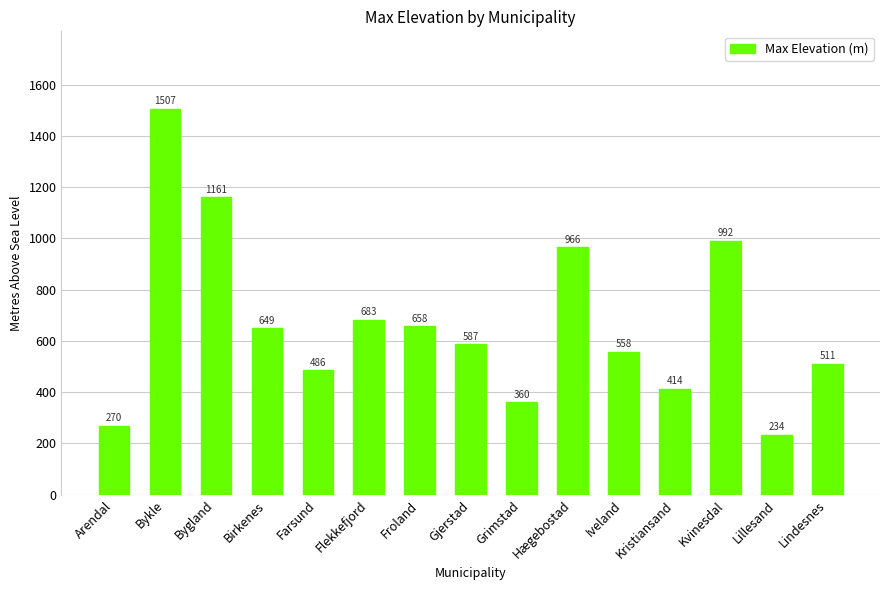

What is the label of the 15th bar from the left?

Lindesnes